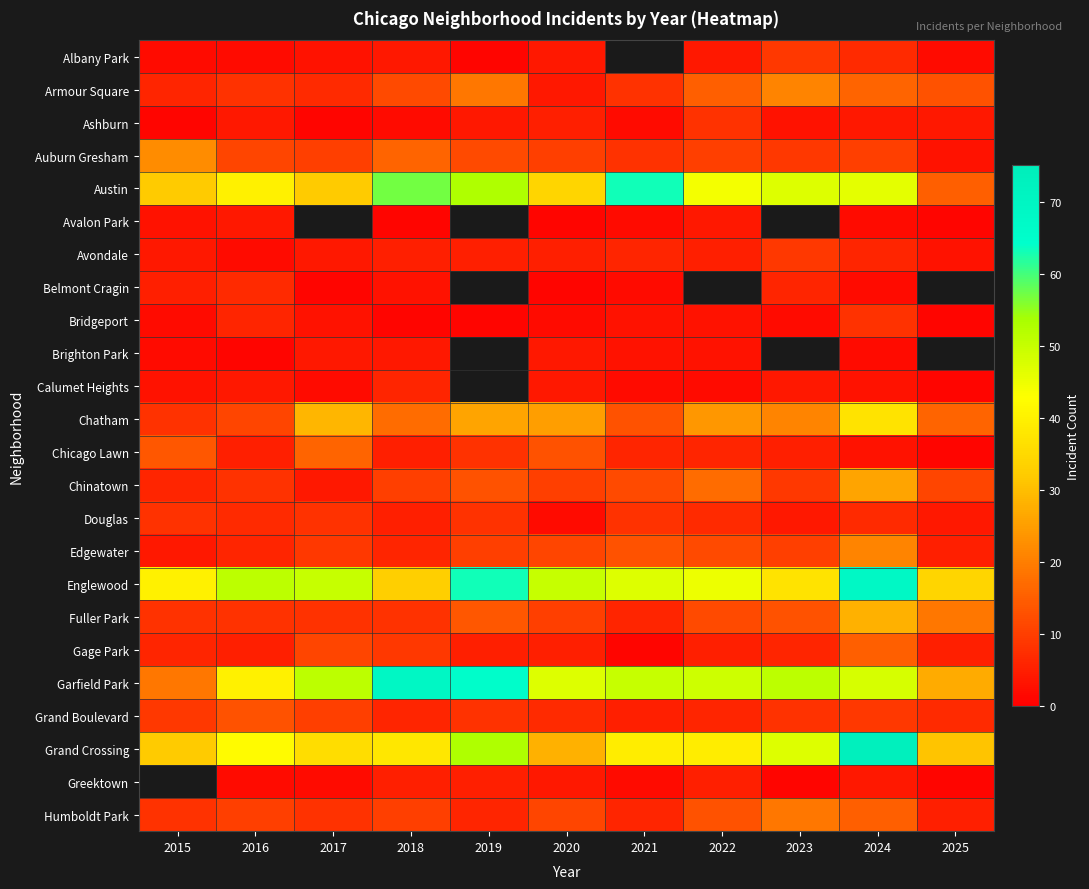

What is the approximate value of Chatham at 2017?

29.0